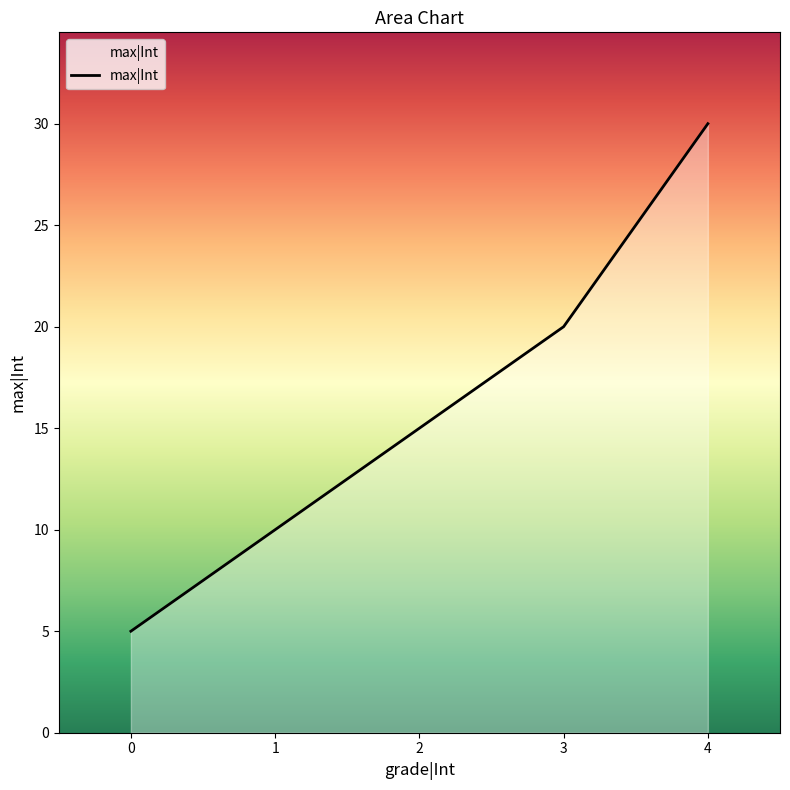

The value at 2 is 26. True or false?

False